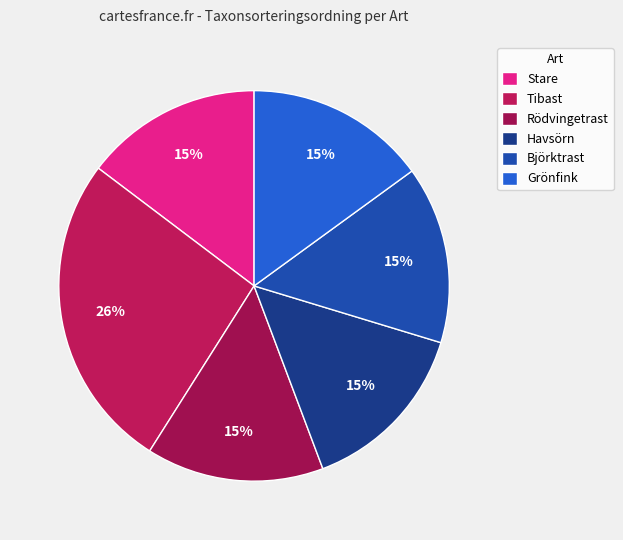

Between Rödvingetrast and Stare, which is larger?

Rödvingetrast